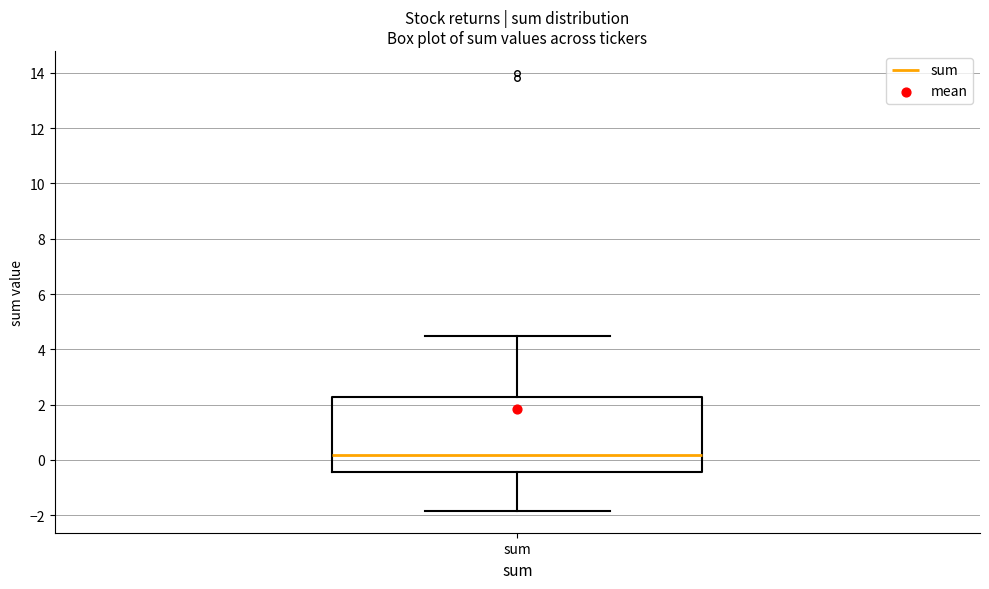

Transcribe this box plot: give where the median line is, the range the box spans, and where the two whiskers end, as read against the y-axis. The values are not printed on the chart, so give them approximately, as read against the axis.

median 0.2, box -0.4 to 2.2, whiskers -1.8 to 4.4